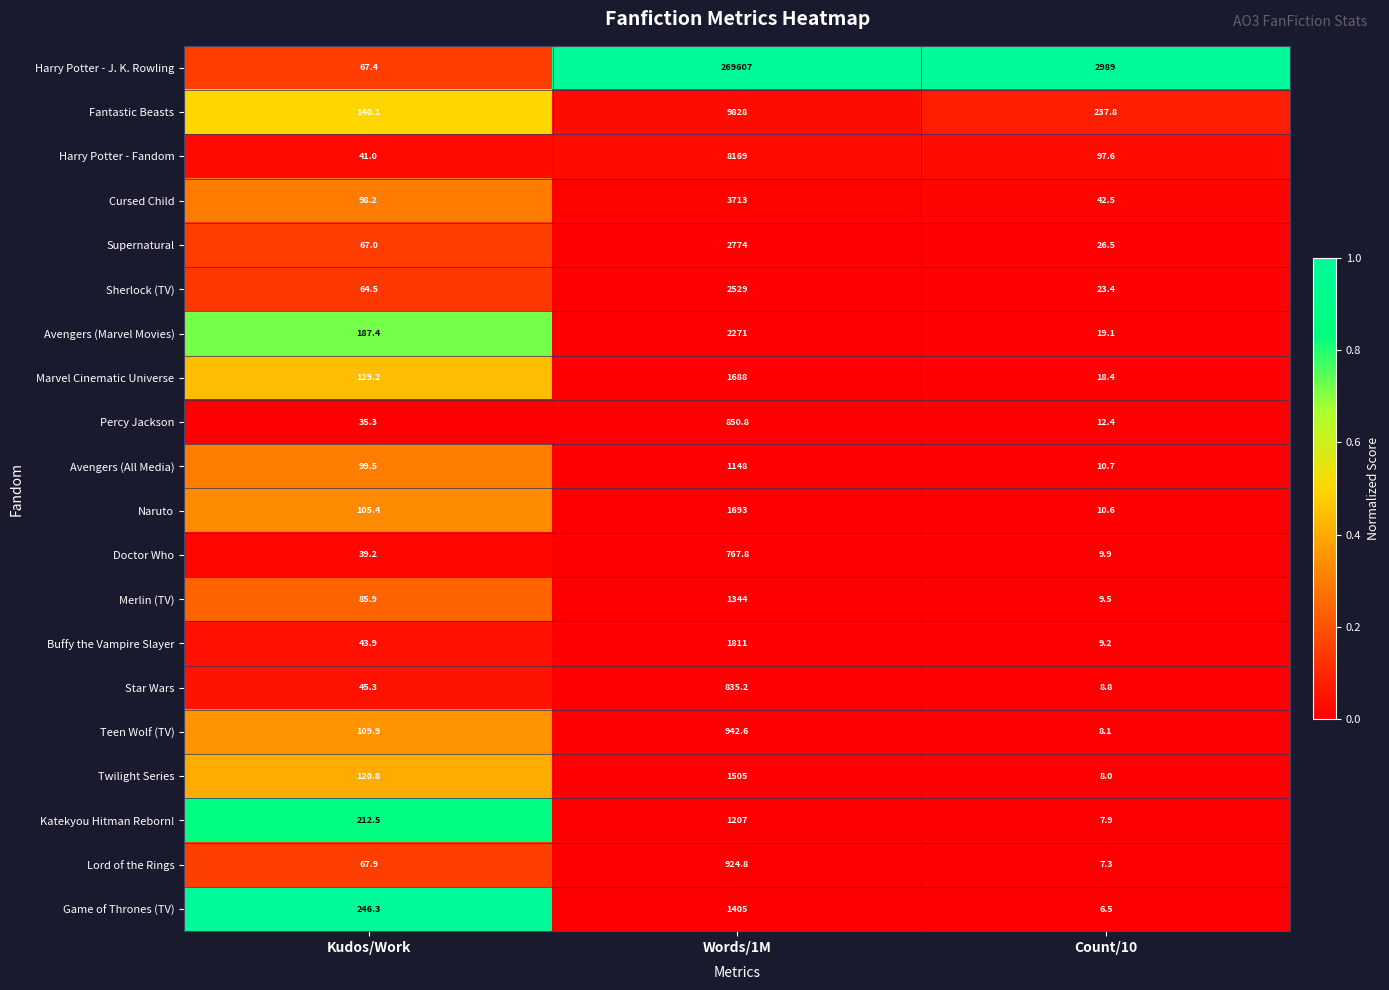

Where does the Twilight Series series first go above 120?

Kudos/Work